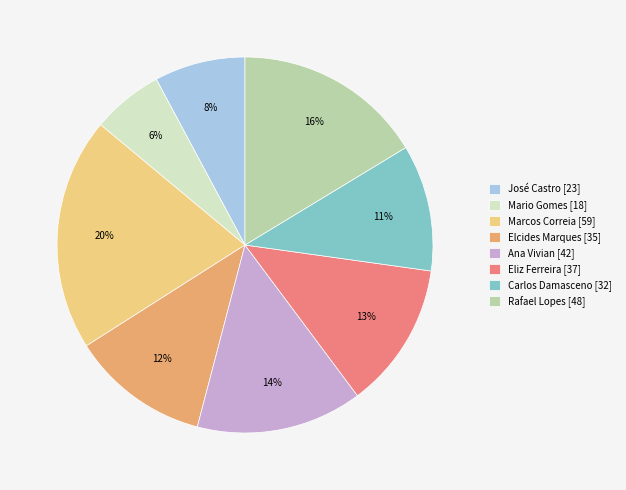

True or false: Elcides Marques accounts for 12% of the total.

True